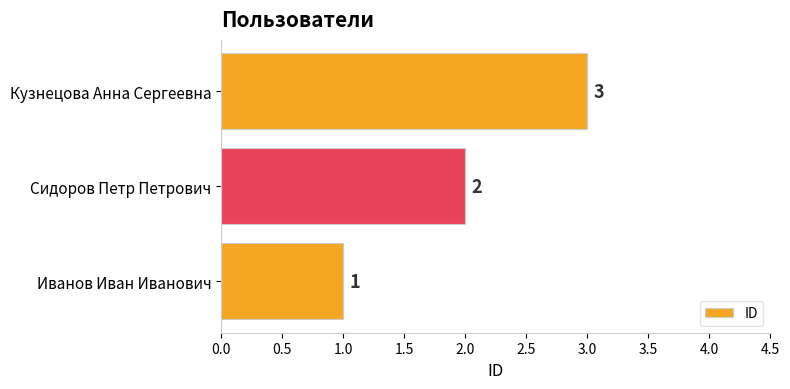

How many values are below 2?

1